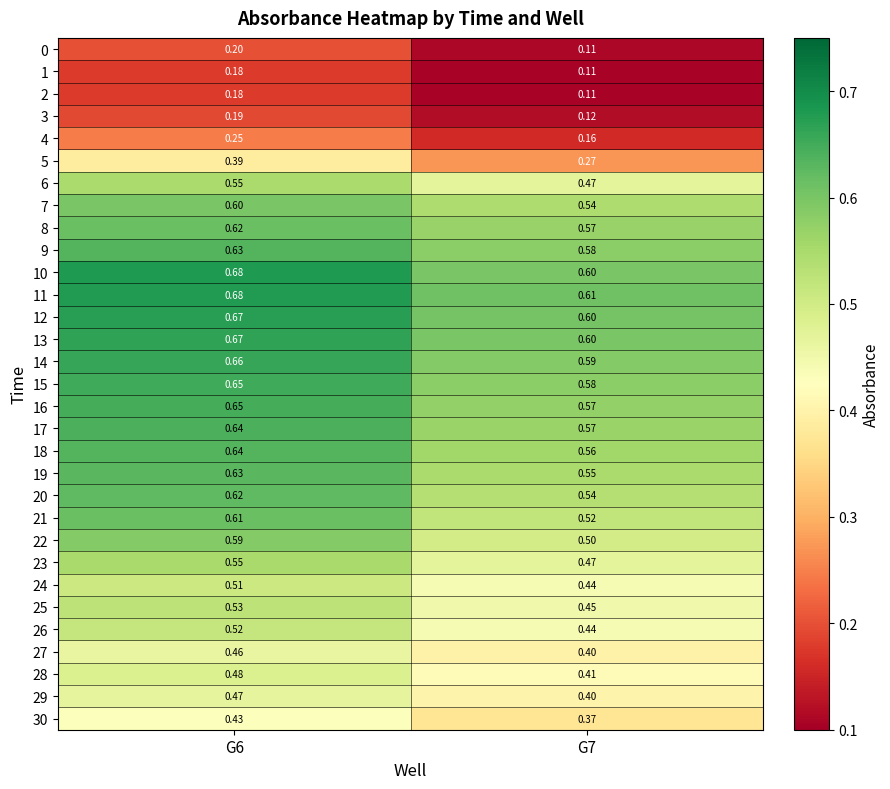

Is the value of 29 at G7 greater than the value of 12 at G6?

No